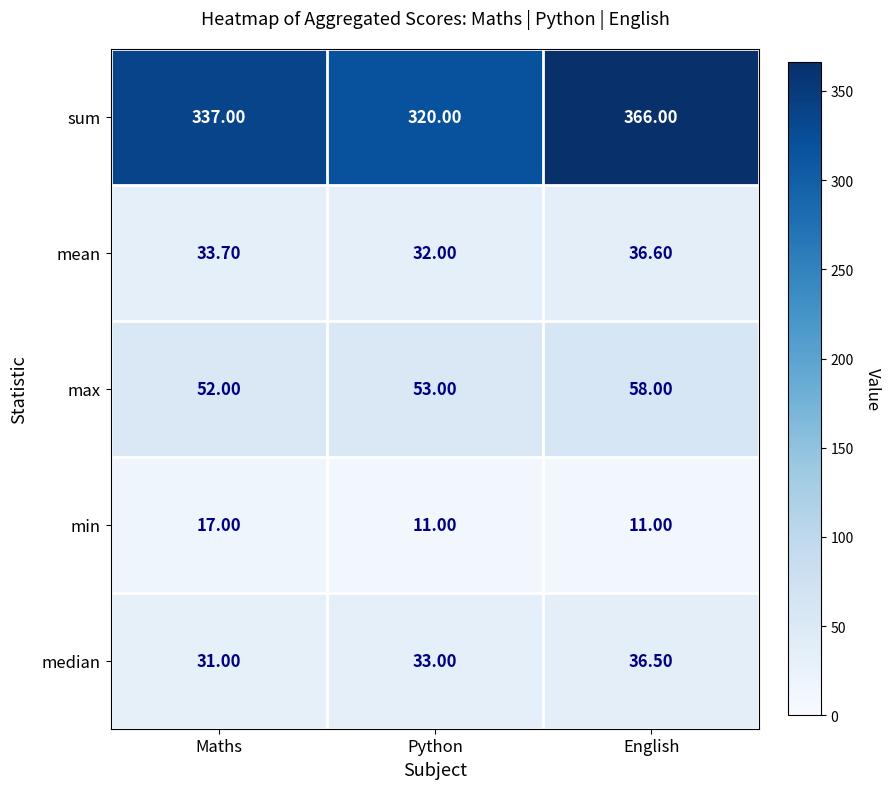

Count the number of categories in the chart.

3